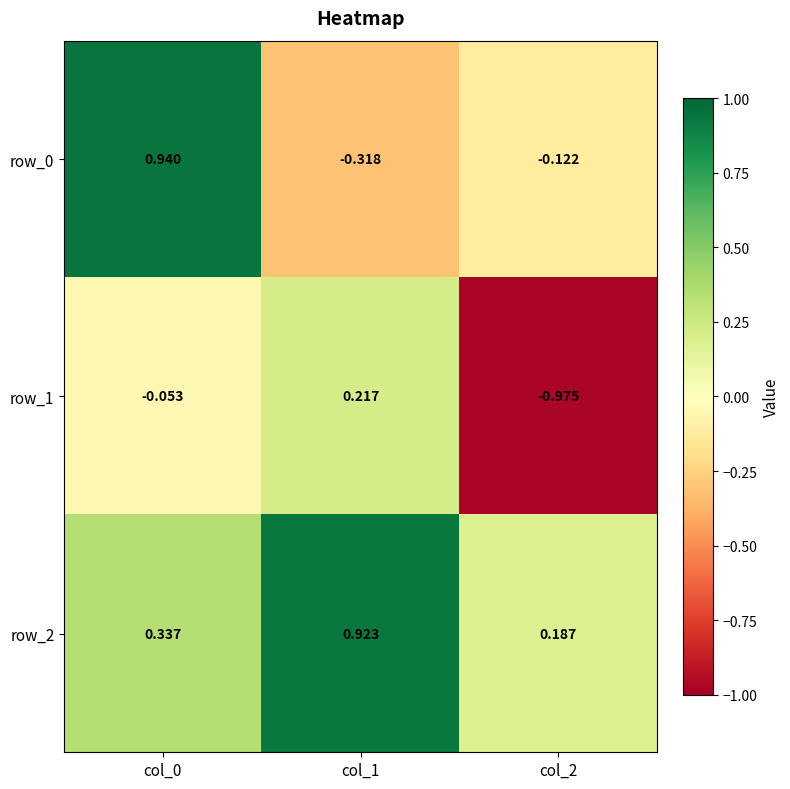

What is the average value of the row_2 series?

0.5